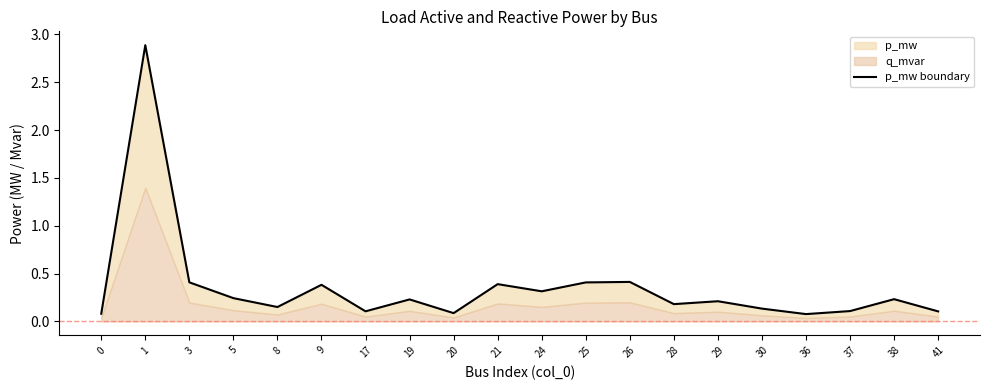

Reading right to left, extract all data points from this chart.

41=0.1	38=0.2	37=0.1	36=0.1	30=0.1	29=0.2	28=0.2	26=0.4	25=0.4	24=0.3	21=0.4	20=0.1	19=0.2	17=0.1	9=0.4	8=0.2	5=0.2	3=0.4	1=2.9	0=0.1